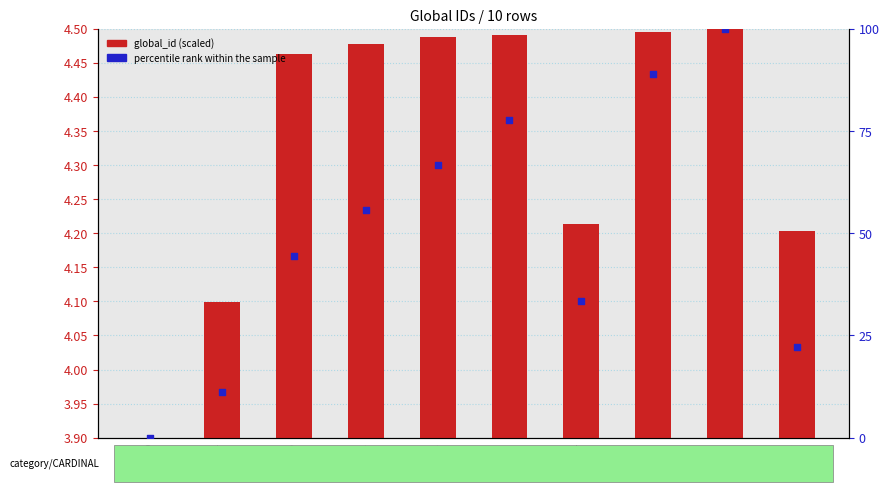

What are all the series names shown in the legend?

global_id (scaled), percentile rank within the sample